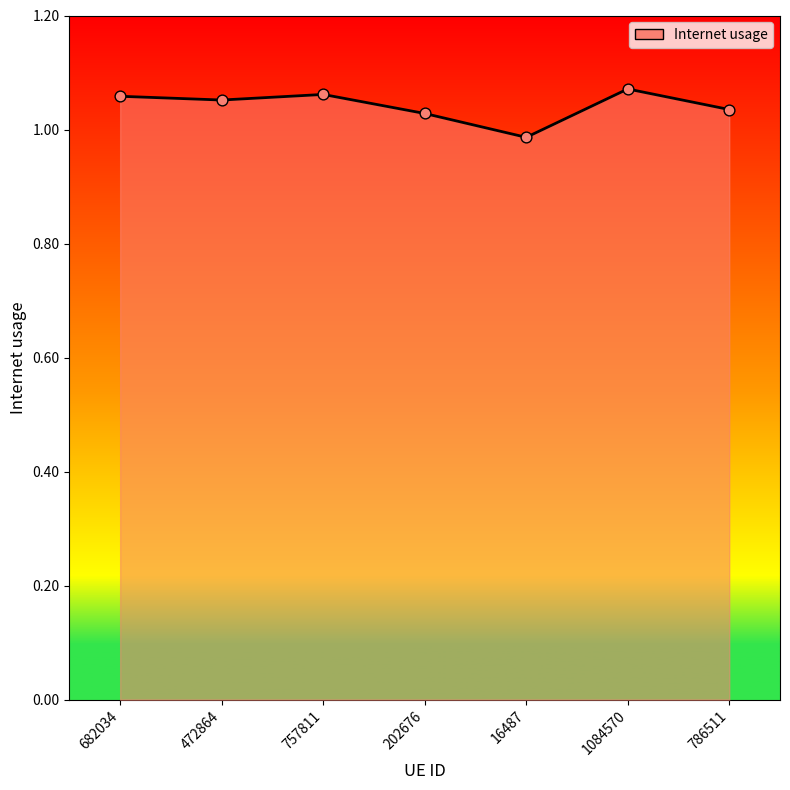

What is the change in value from 682034 to 16487?

-0.1